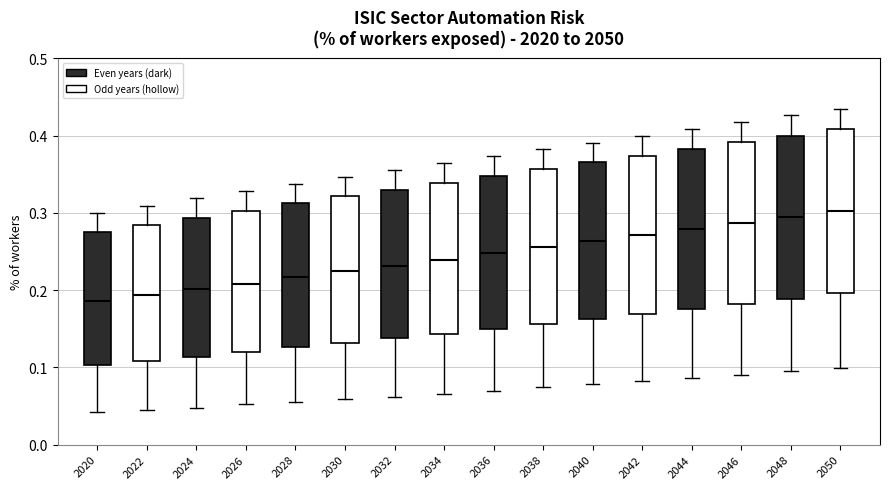

Where does the lower whisker of the box at x = 2022 end on the y-axis? The values are not printed on the chart, so give them approximately, as read against the axis.

0.05